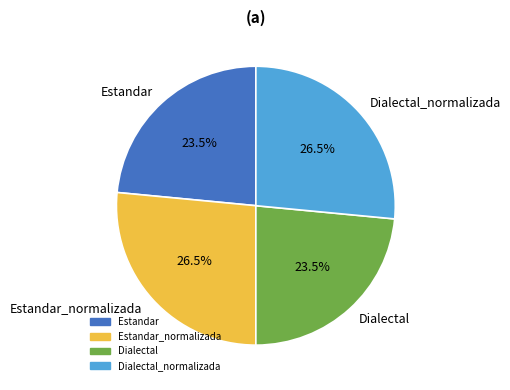

What is the ratio of the value at Dialectal to the value at Estandar?

1.0